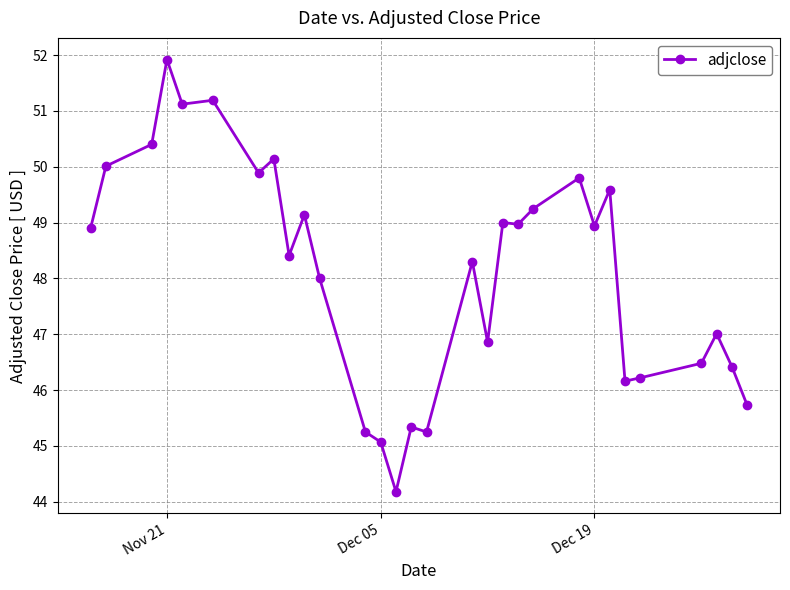

The chart shows a value of 51.9 at Nov 21. True or false?

True